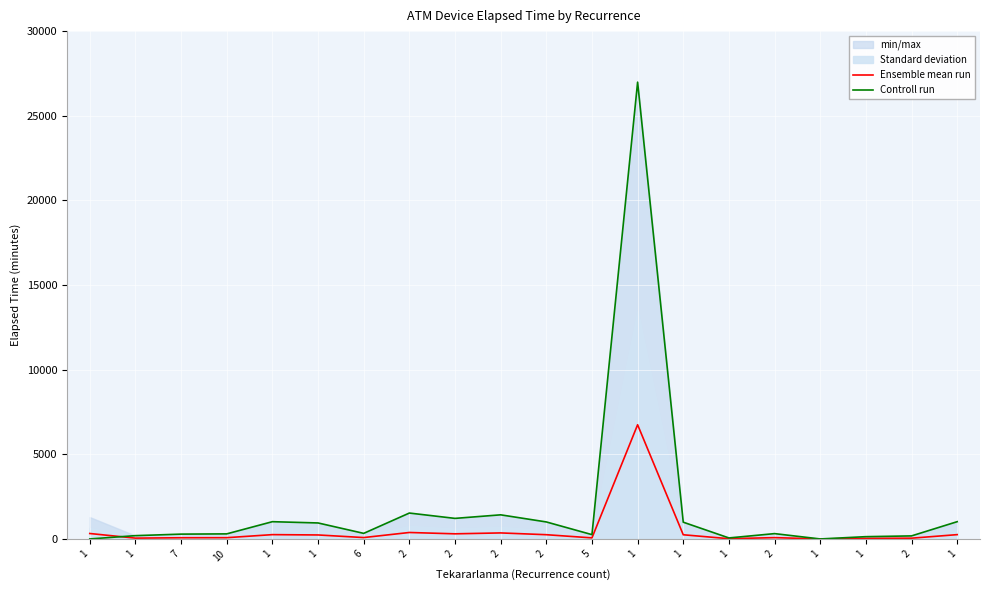

Which series ends up on top after the final intersection of Ensemble mean run and Controll run?

Controll run